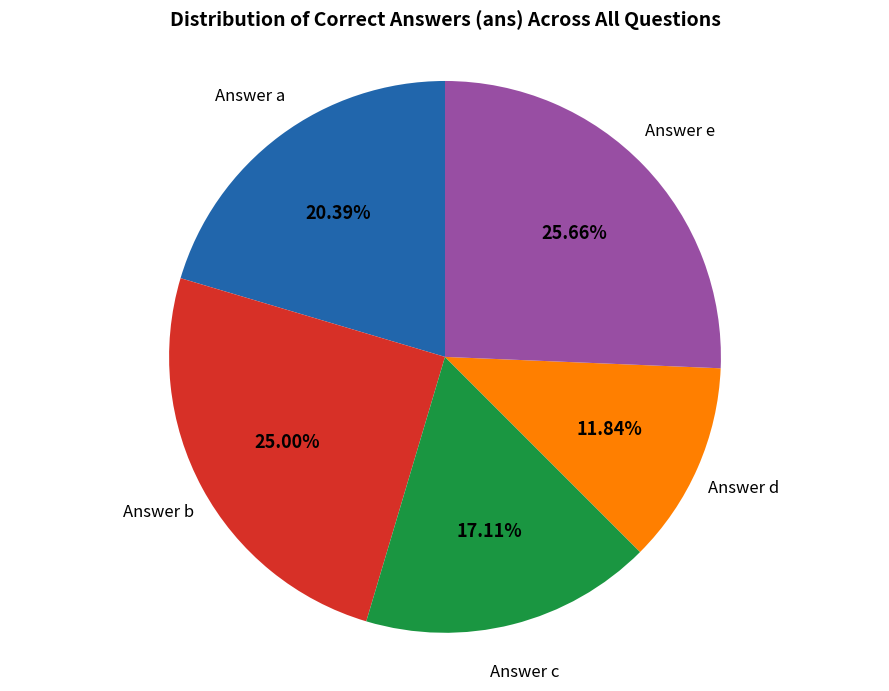

Does any single category account for the majority?

No